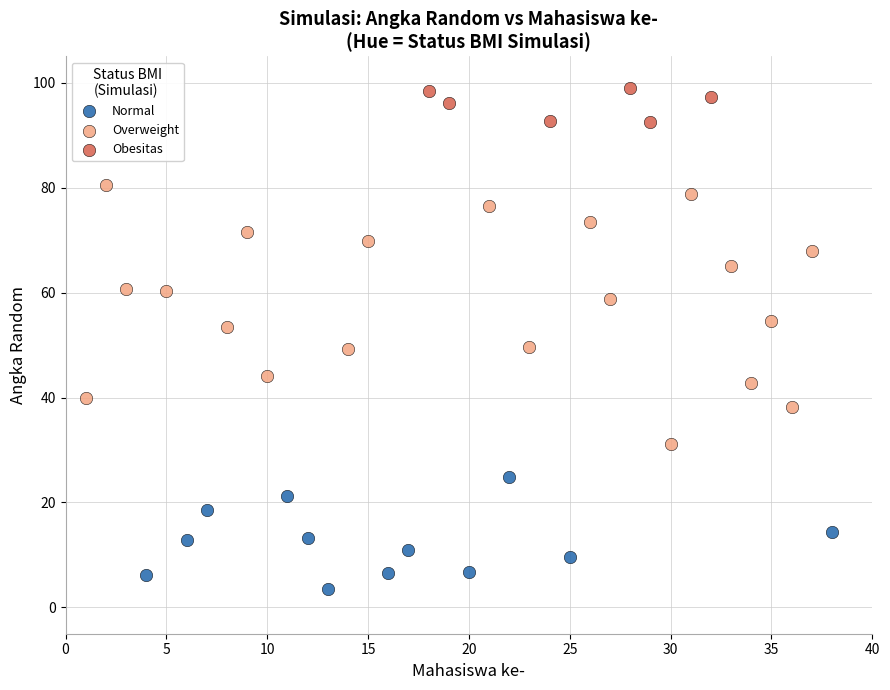

Which series has the largest Y range (max minus min)?

Overweight